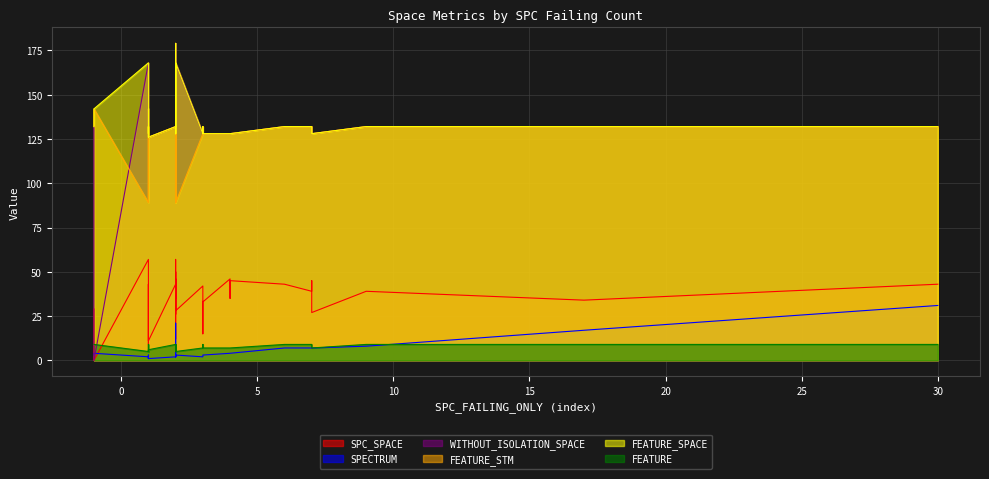

At which label is FEATURE closest to 7?

3